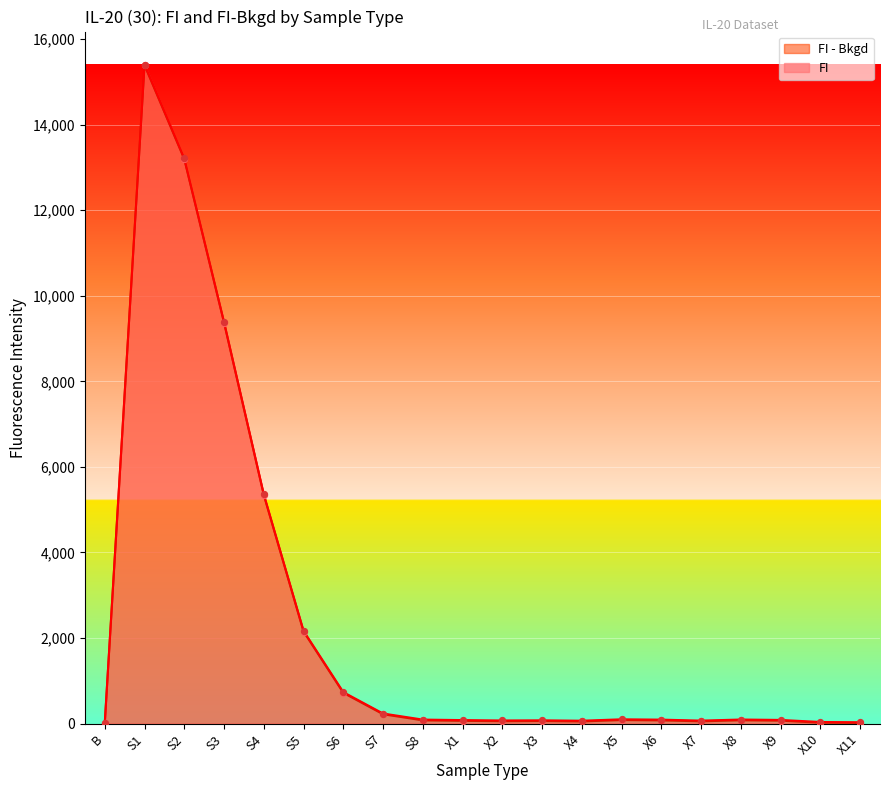

What are all the series names shown in the legend?

FI - Bkgd, FI